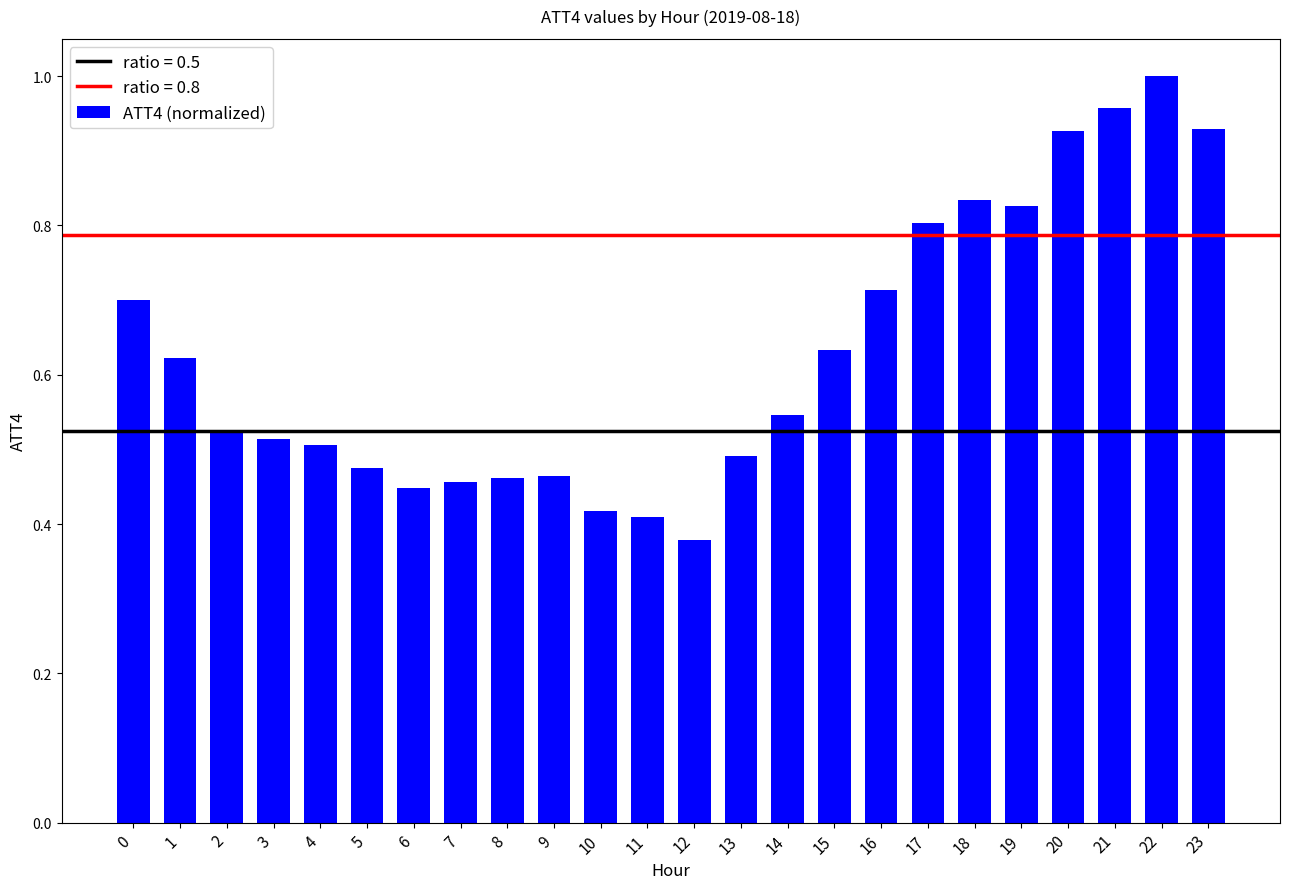

Which category has the lowest value across all series?

12